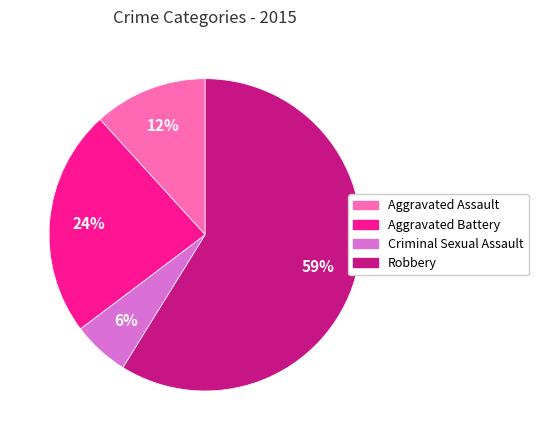

To the nearest percent, what is the difference between the Aggravated Assault and Robbery slice percentages?

47%